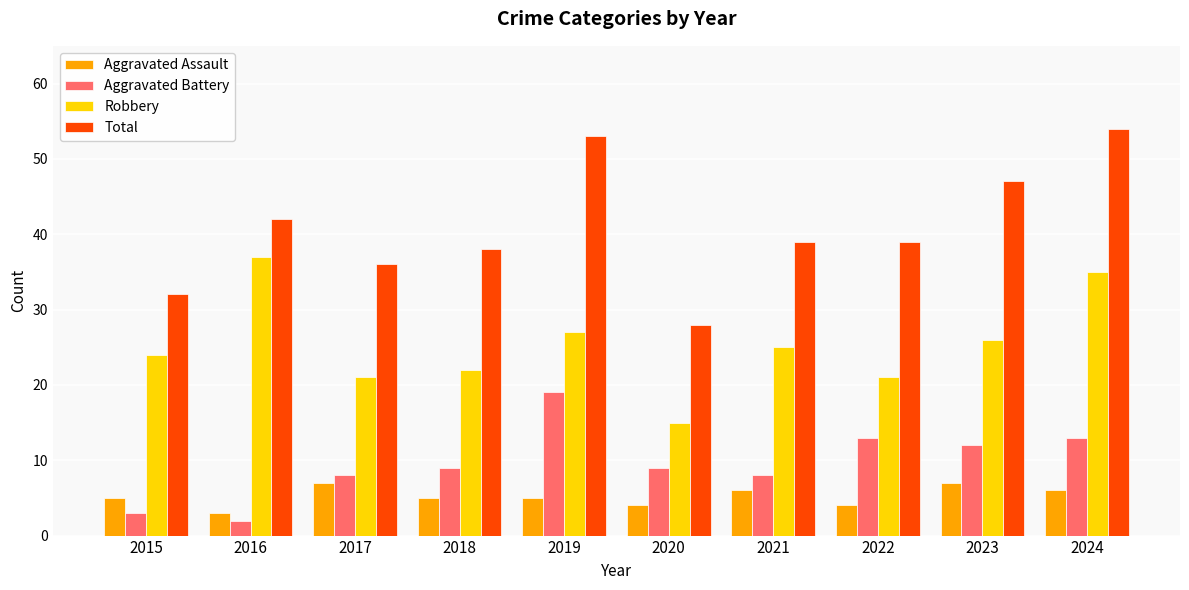

What is the difference between the second highest and second lowest values in the Aggravated Assault series?

3